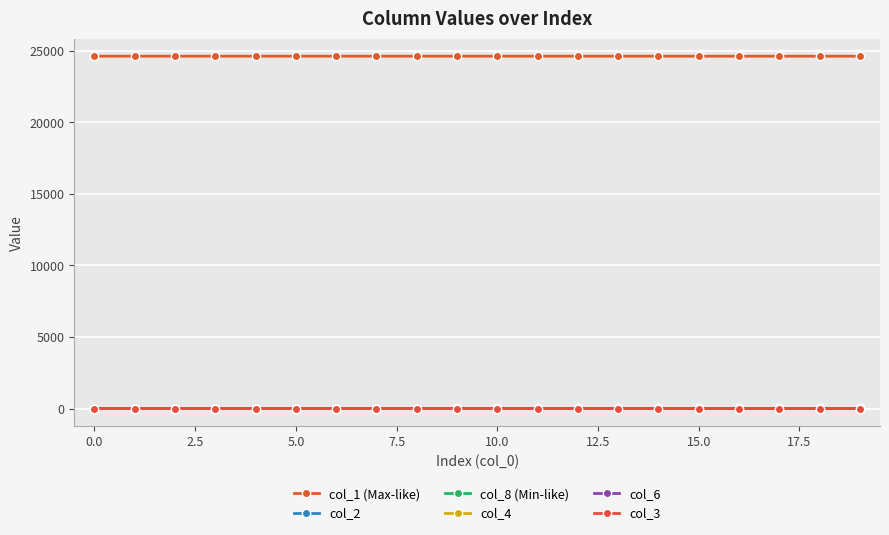

Is this an area chart (filled region under the line)?

No